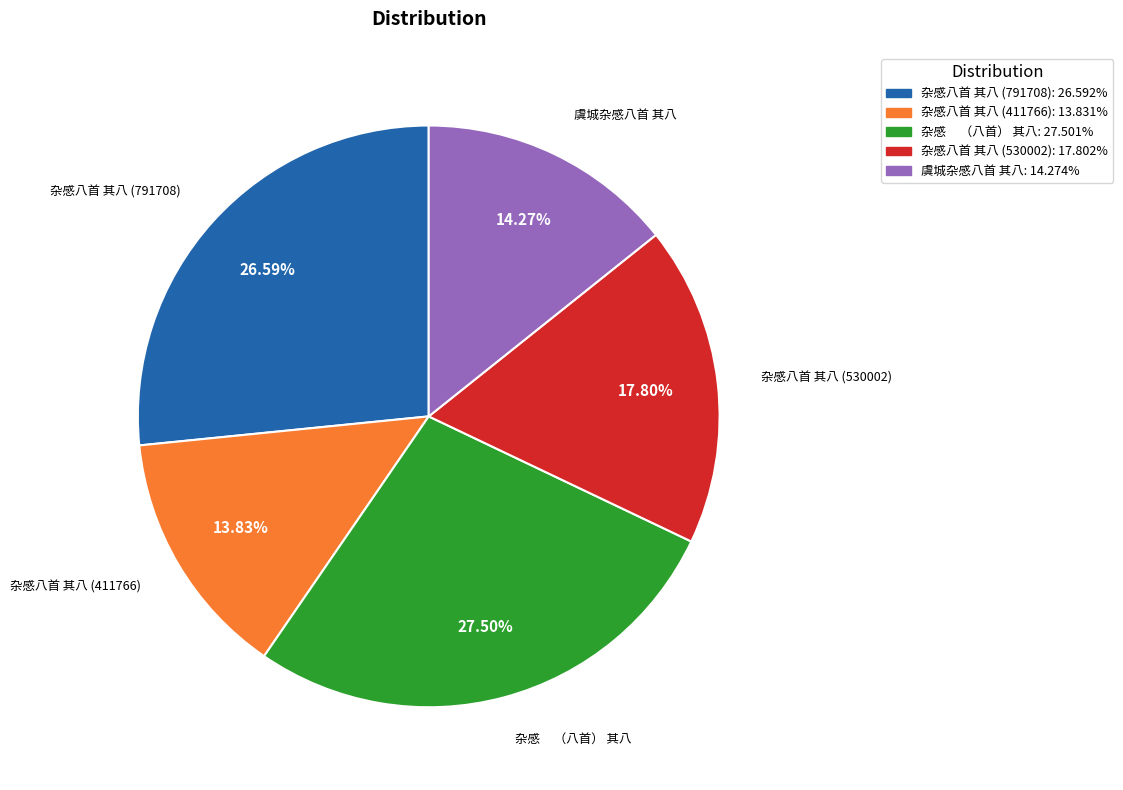

What portion of the pie excludes 杂感八首 其八 (791708)?

73.4%